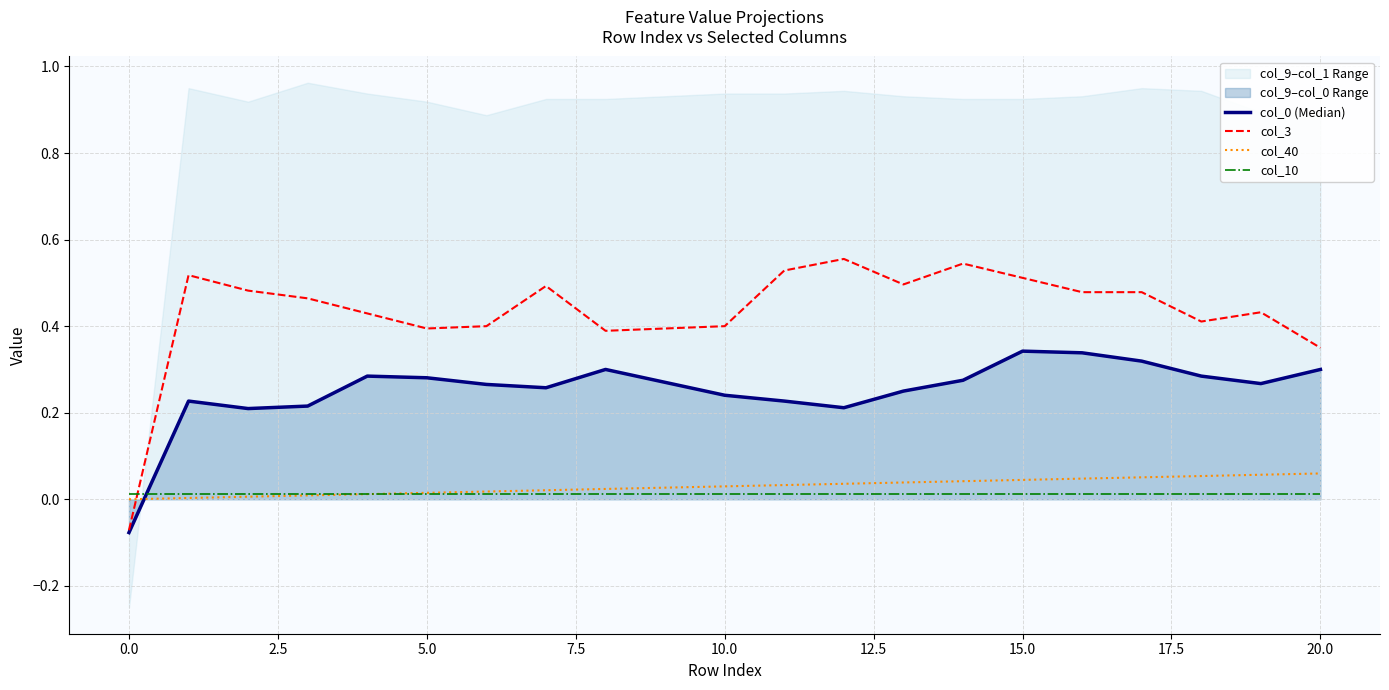

Does the chart display data point markers on the line(s)?

No